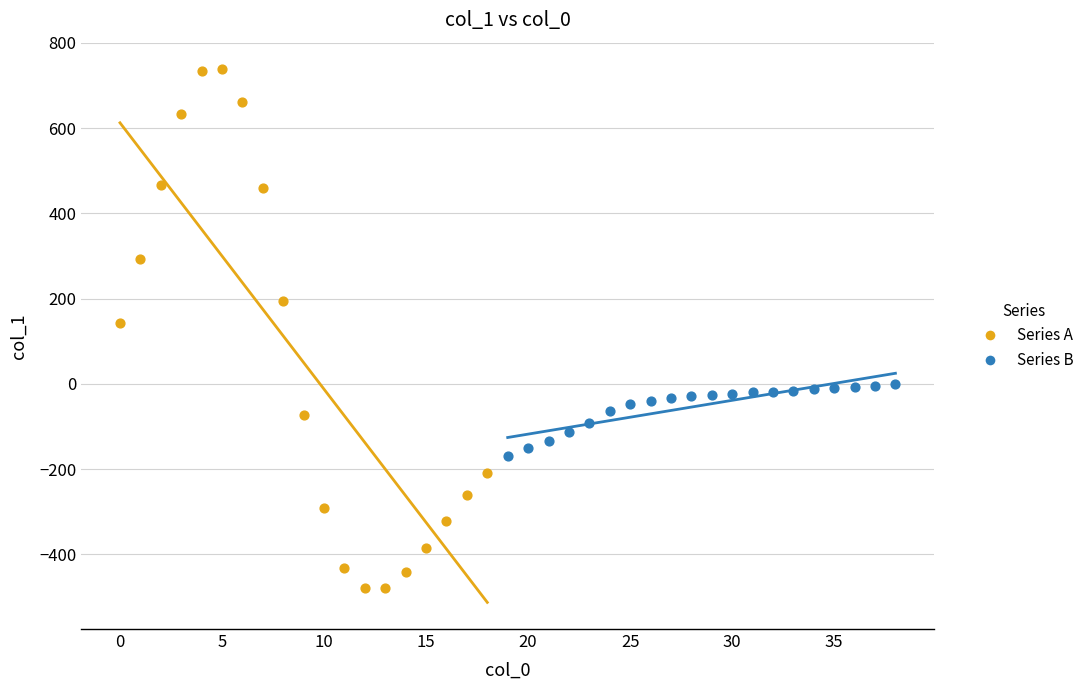

Which series reaches the minimum Y coordinate?

Series A